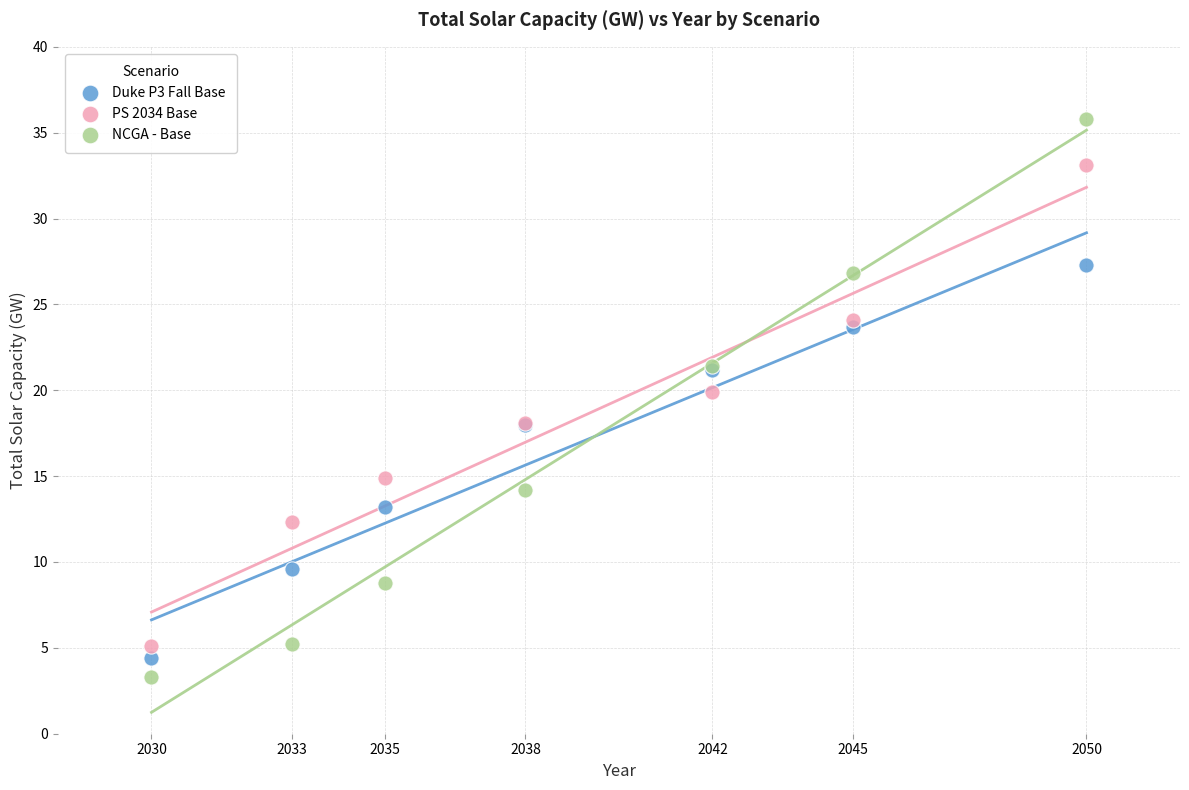

What is the X range (max minus min) for the scatter plot?

20.0